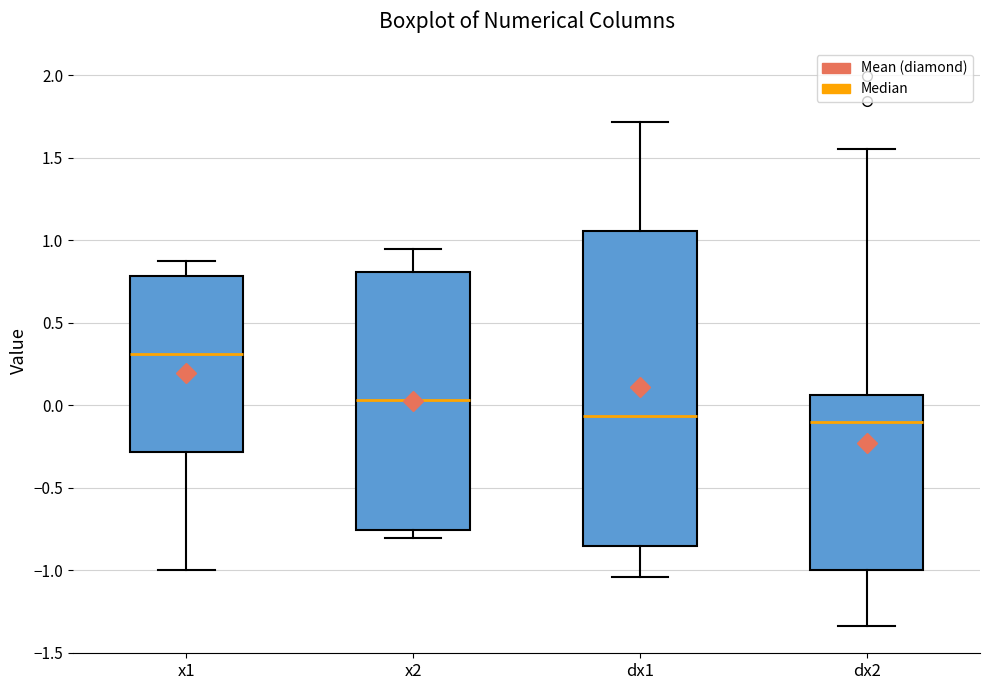

Reading left to right, transcribe this box plot: for each box, give where its median line is, the range the box spans, and where its two whiskers end, as read against the y-axis. The values are not printed on the chart, so give them approximately, as read against the axis.

x1: median 0.30, box -0.30 to 0.80, whiskers -1.00 to 0.85
x2: median 0.05, box -0.75 to 0.80, whiskers -0.80 to 0.95
dx1: median -0.05, box -0.85 to 1.05, whiskers -1.05 to 1.70
dx2: median -0.10, box -1.00 to 0.05, whiskers -1.35 to 1.55